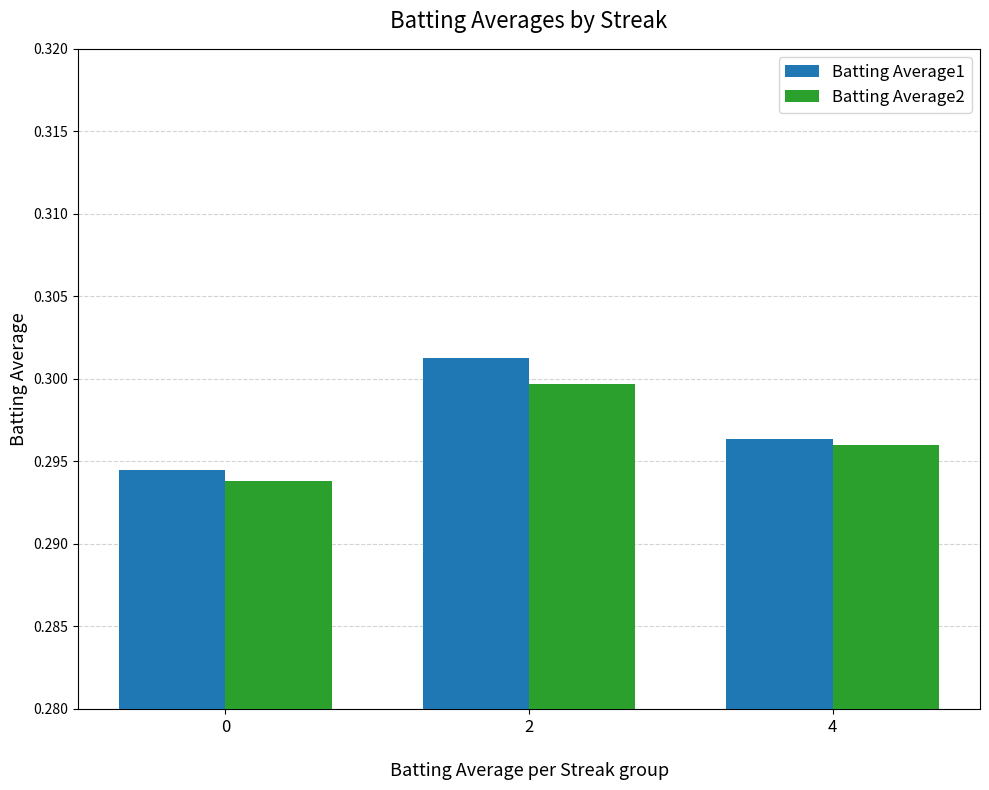

What is the sum of all Batting Average1 values?

0.9